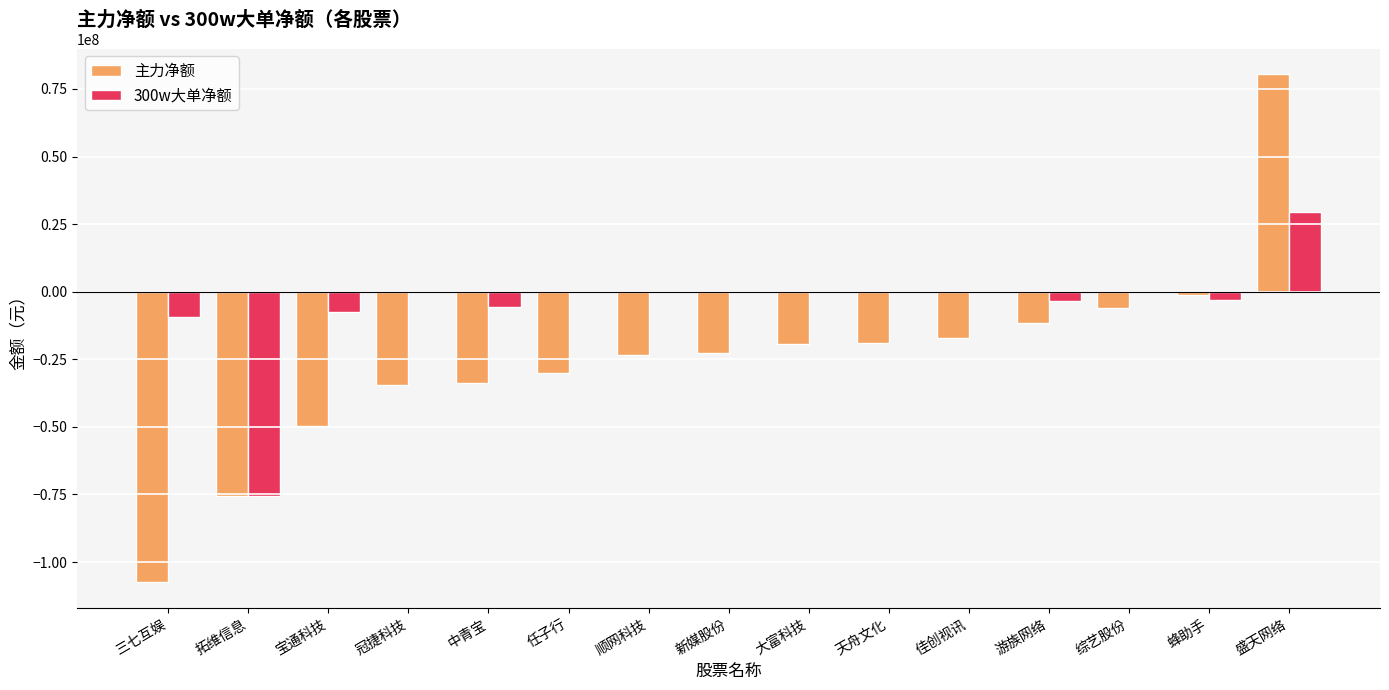

Is the value of 300w大单净额 at 宝通科技 greater than the value of 主力净额 at 新媒股份?

Yes